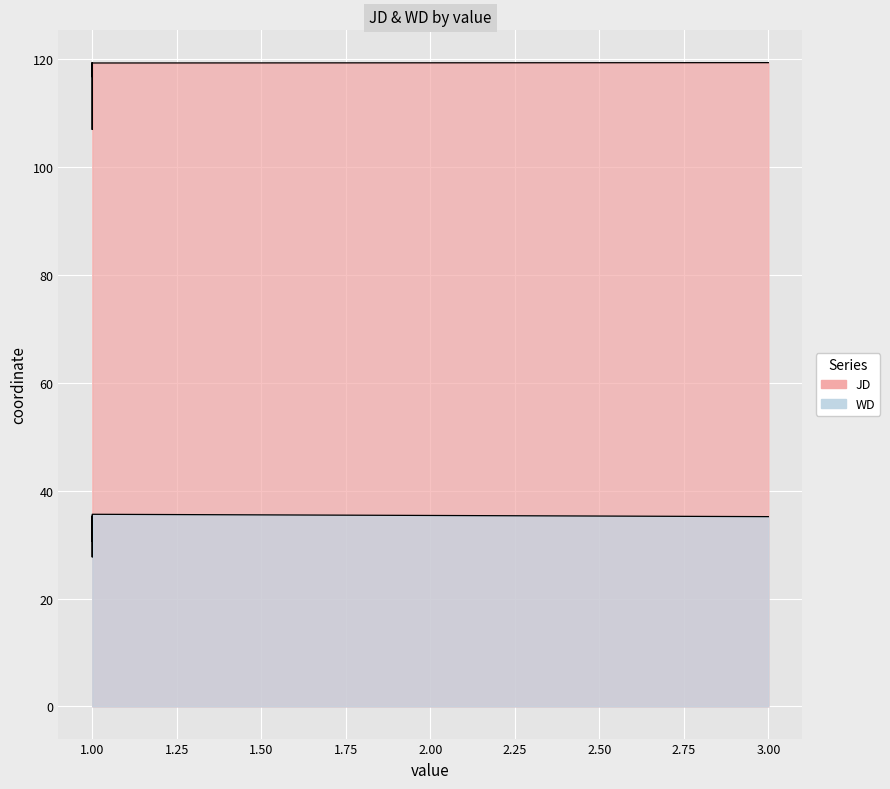

Count the number of data series in this chart.

2